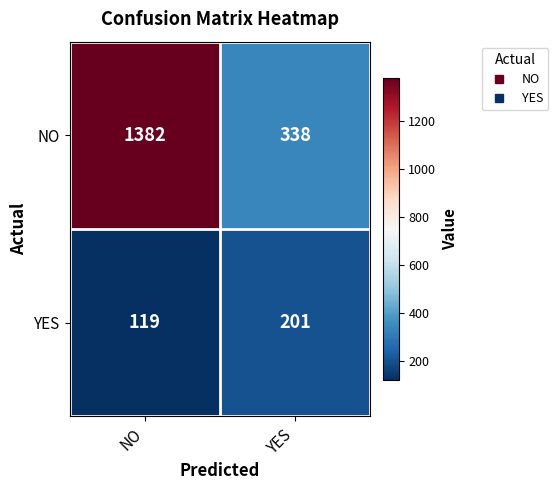

Where is YES nearest to the value 160?

NO